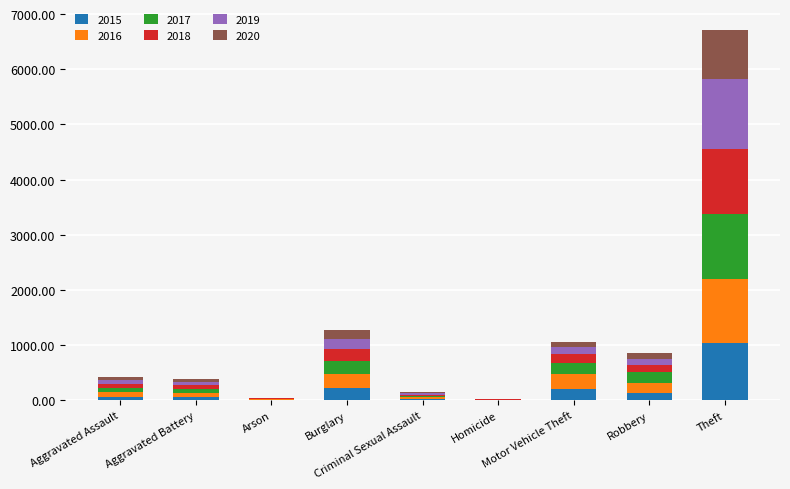

What is the highest value of the 2015 series?

1041